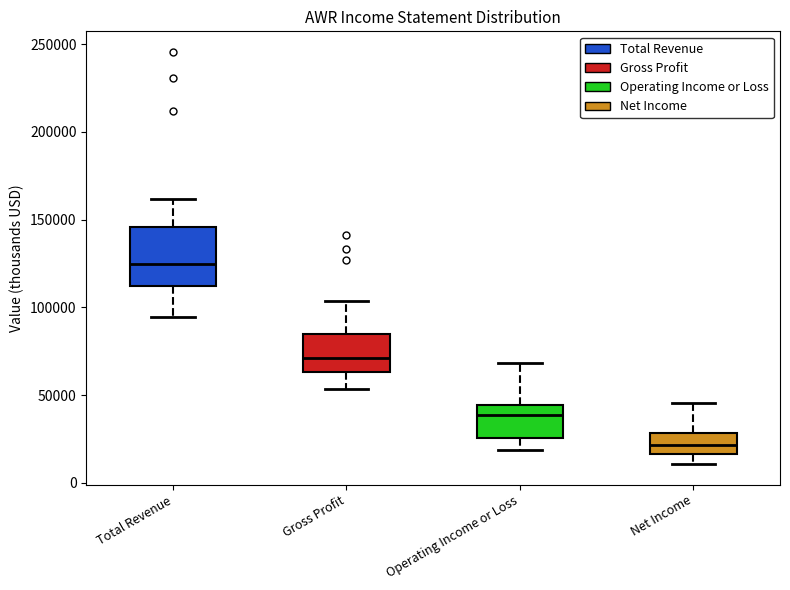

Which box's median line is the highest?

Total Revenue